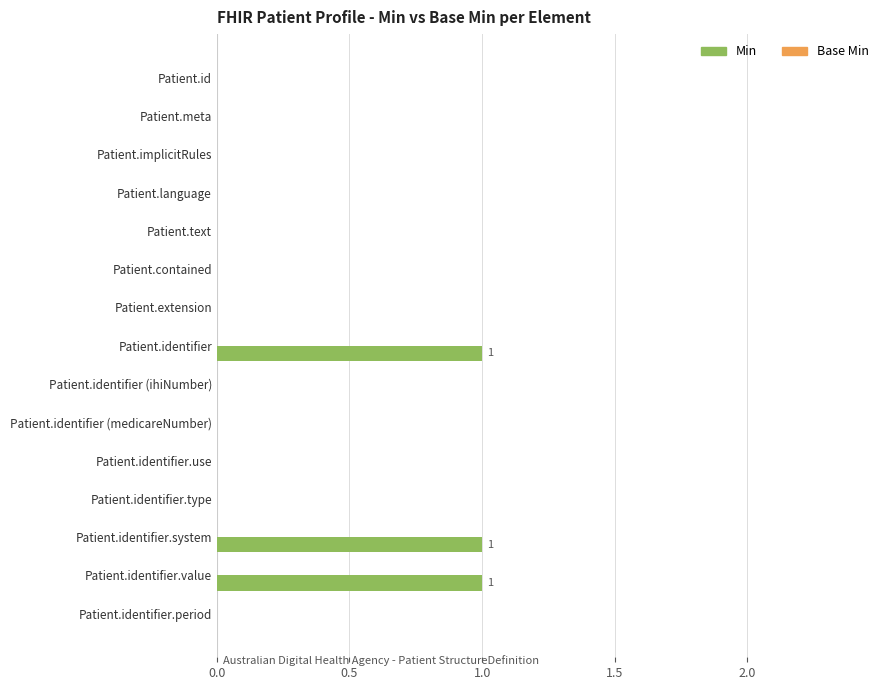

What is the change in value from Patient.language to Patient.identifier?

+1